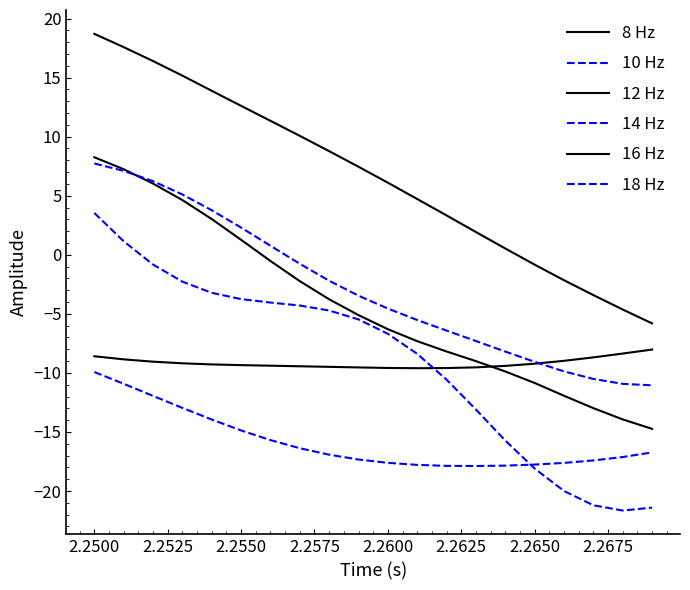

How many values in 14 Hz are above zero?

2